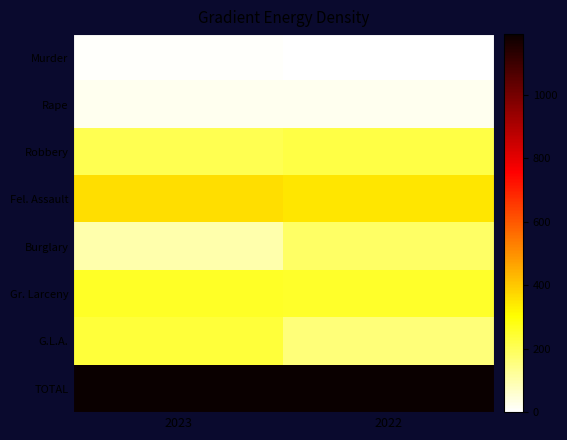

What is the total value across all series at 2022?

2376